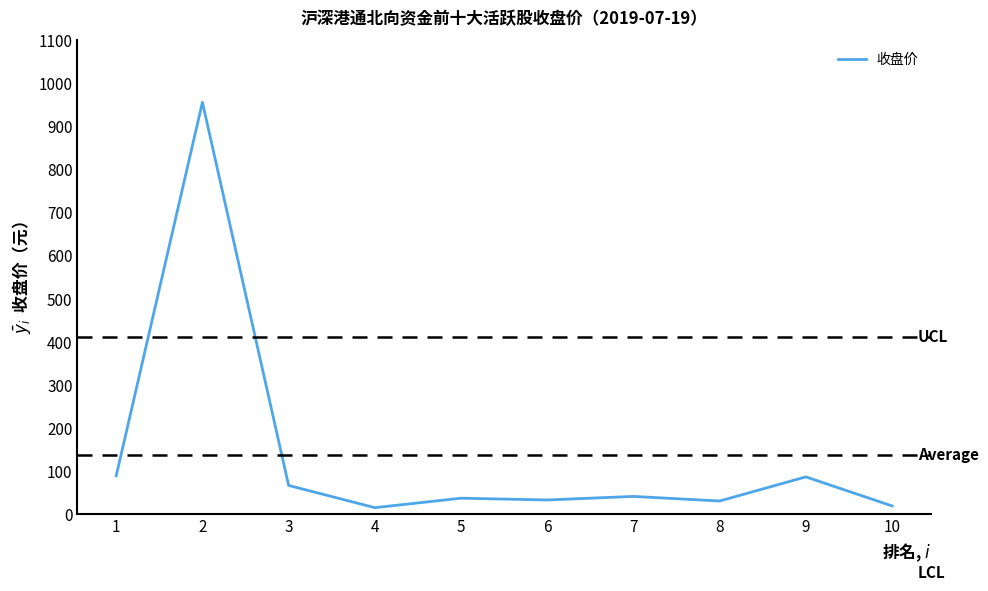

Does the chart display data point markers on the line(s)?

No